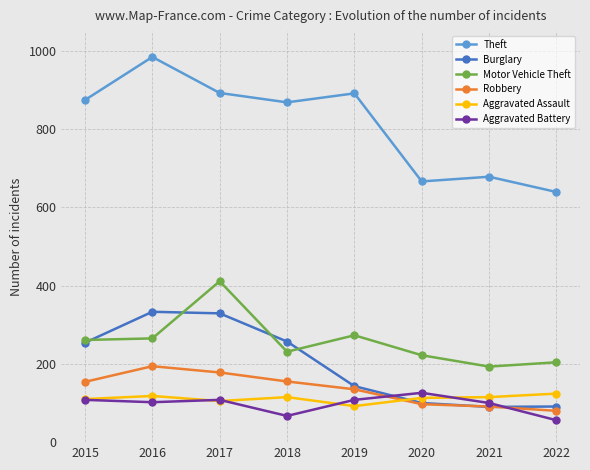

What value does the Aggravated Battery series have at 2015, to the nearest 5?

110